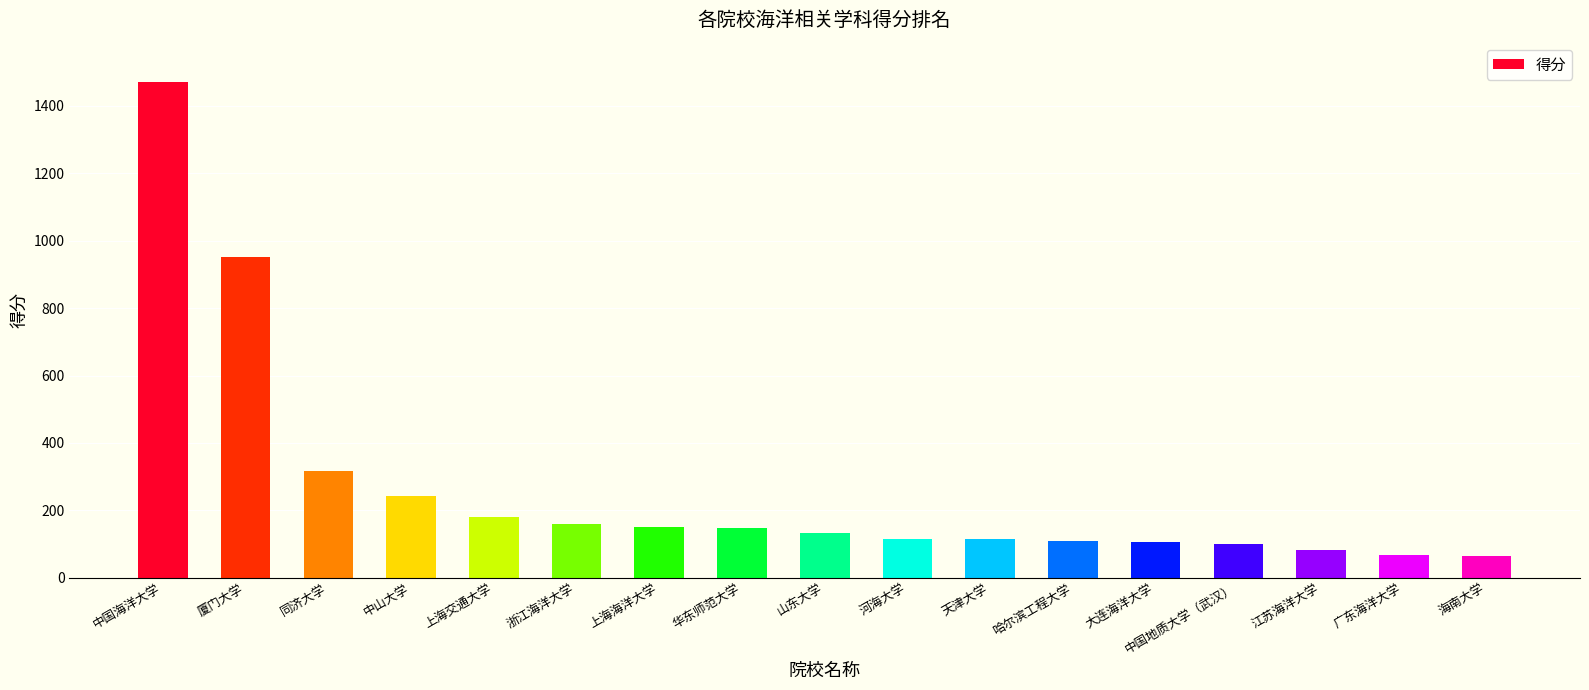

Which label corresponds to the largest value in the chart?

中国海洋大学